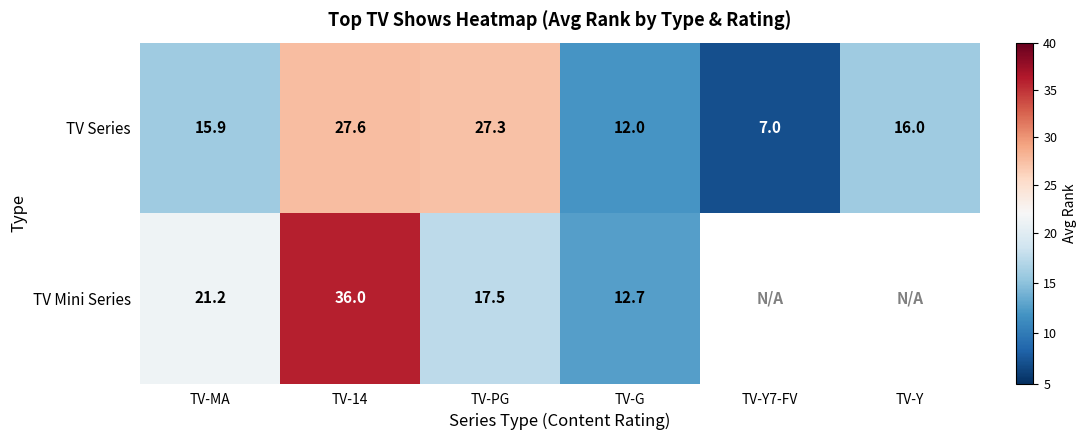

What is the highest value of the TV Series series?

27.6